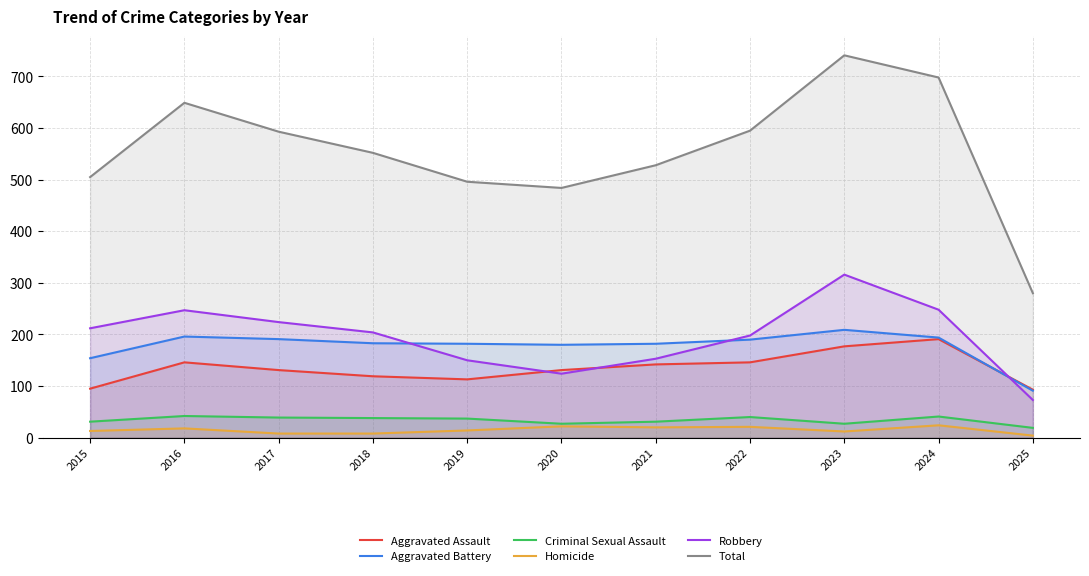

Is it true that Aggravated Battery equals 182 at 2019?

True